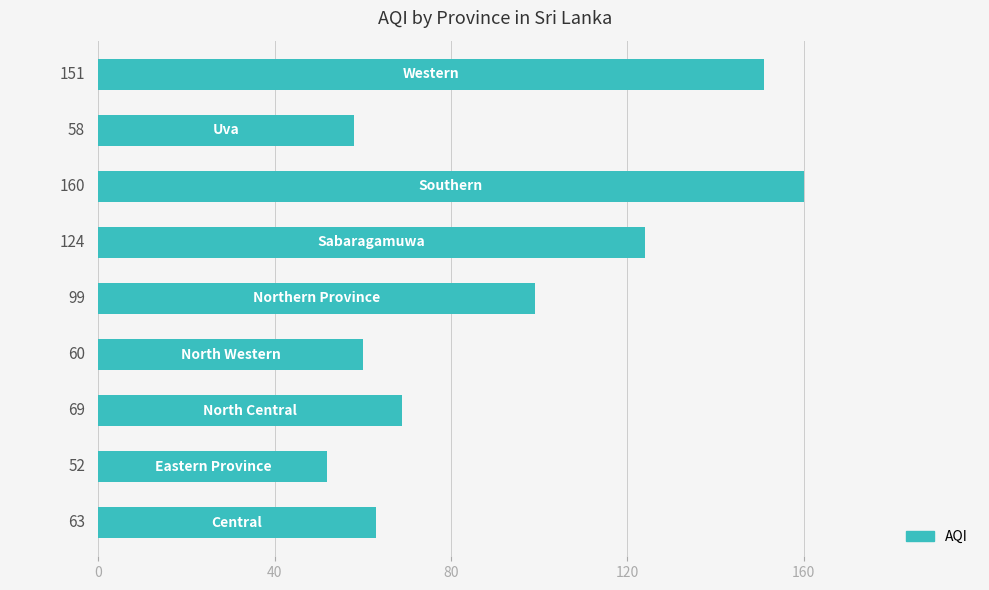

What is the minimum value shown in the chart?

52